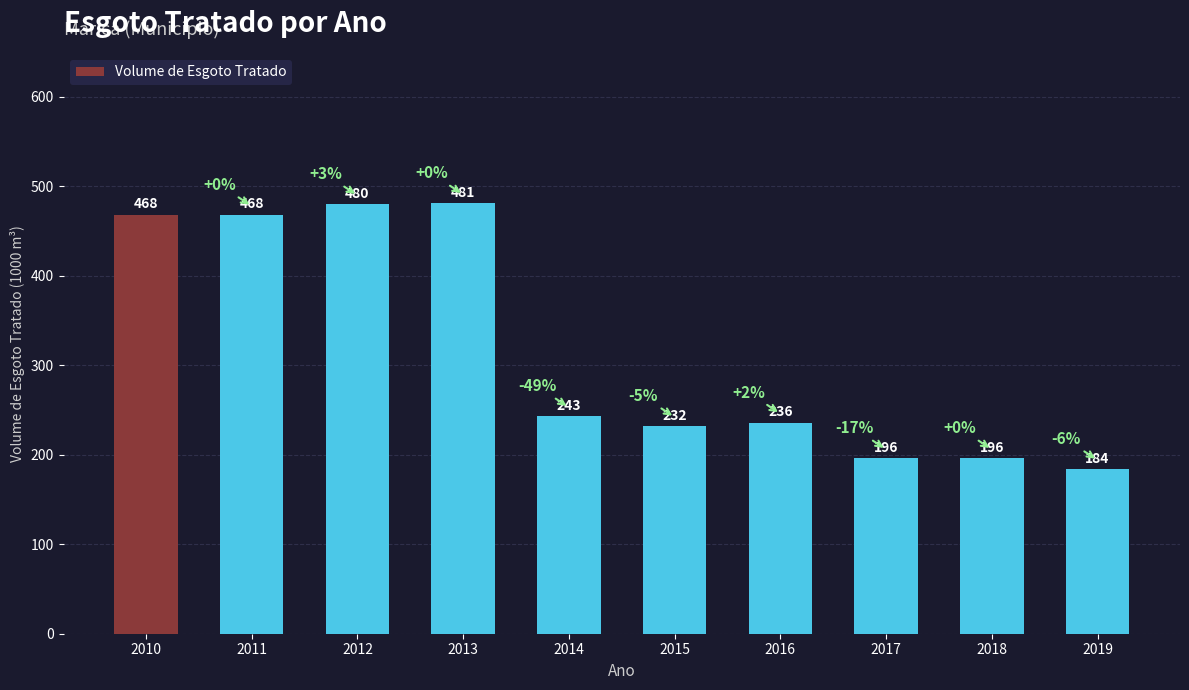

What is the difference between the values at 2015 and 2012?

248